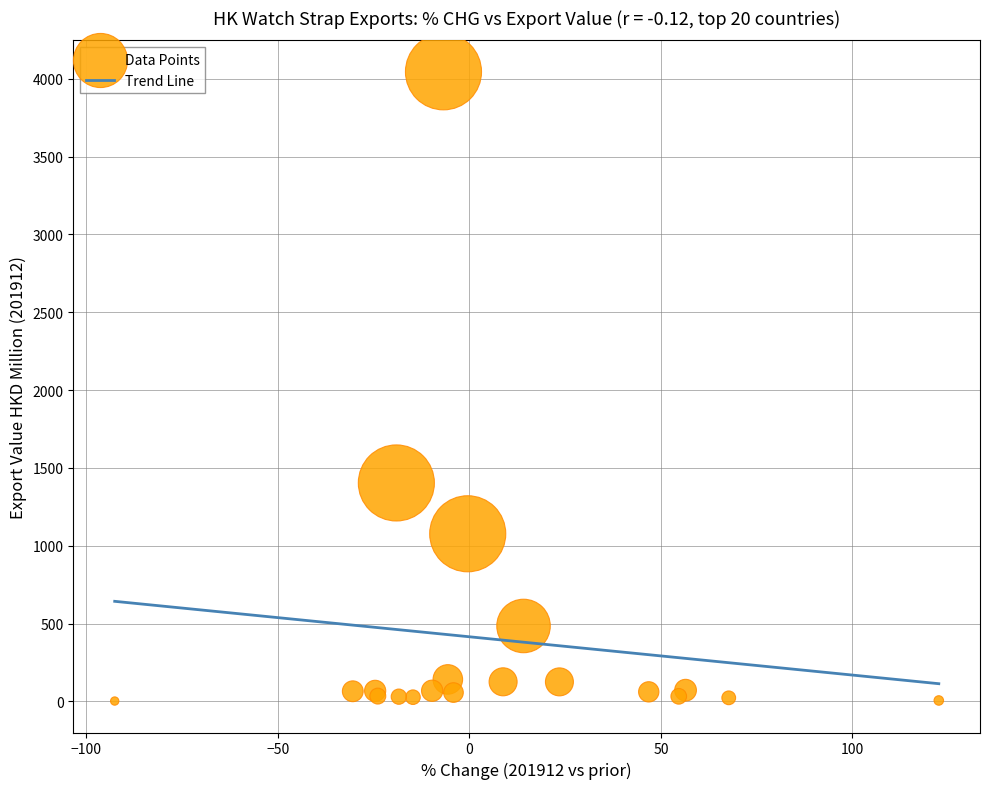

What Y value in the scatter plot is closest to 2023?

1403.3